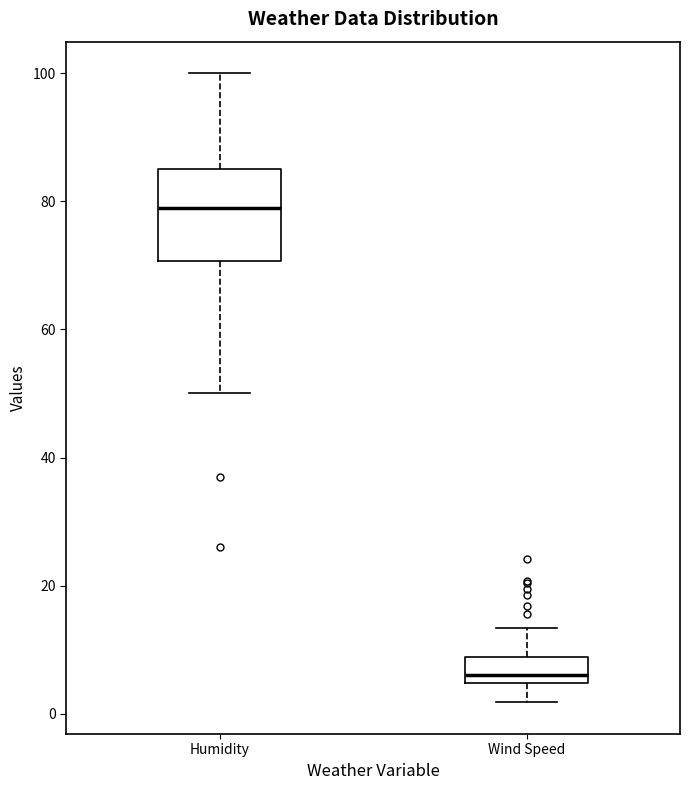

Reading left to right, transcribe this box plot: for each box, give where its median line is, the range the box spans, and where its two whiskers end, as read against the y-axis. The values are not printed on the chart, so give them approximately, as read against the axis.

Humidity: median 80, box 70 to 86, whiskers 50 to 100
Wind Speed: median 6, box 4 to 8, whiskers 2 to 14